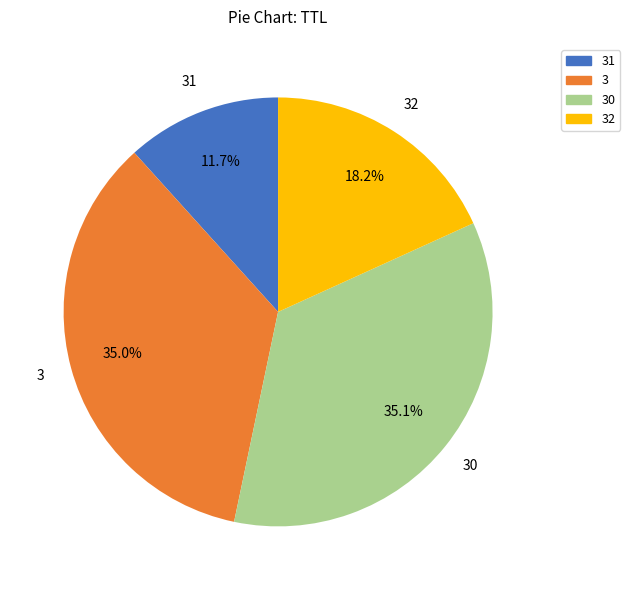

Combined, what portion of the pie is 31 and 3?

46.7%